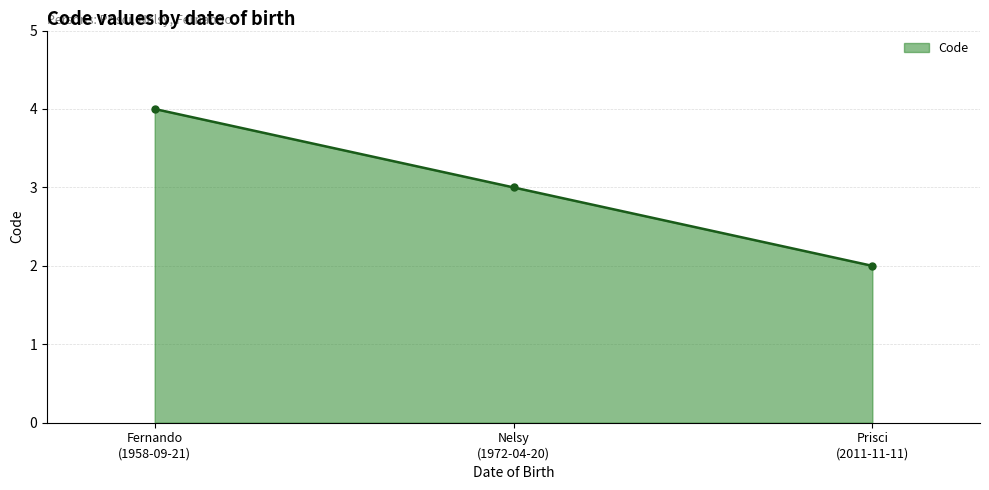

What is the sum of all values?

9